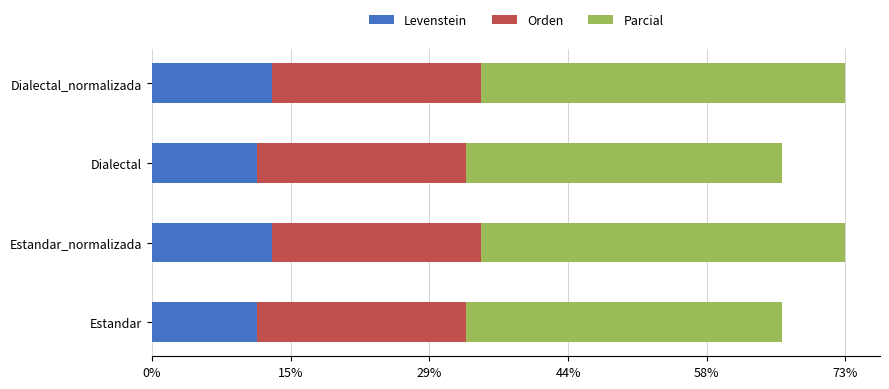

What is the total value across all series at Estandar_normalizada?

73.1